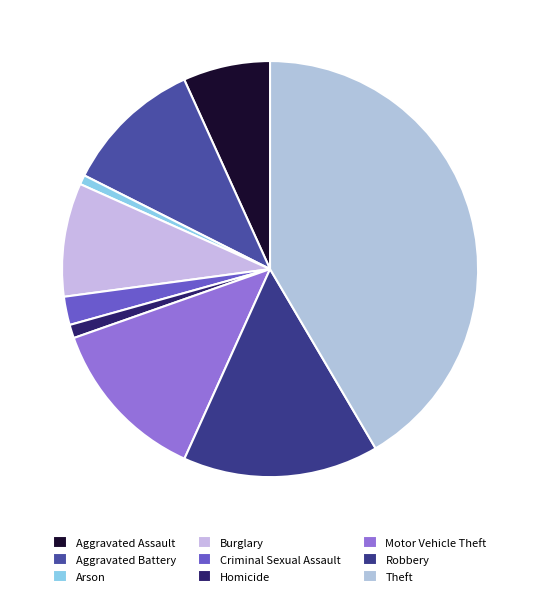

To the nearest percent, what is the combined percentage of Homicide and Robbery?

16%